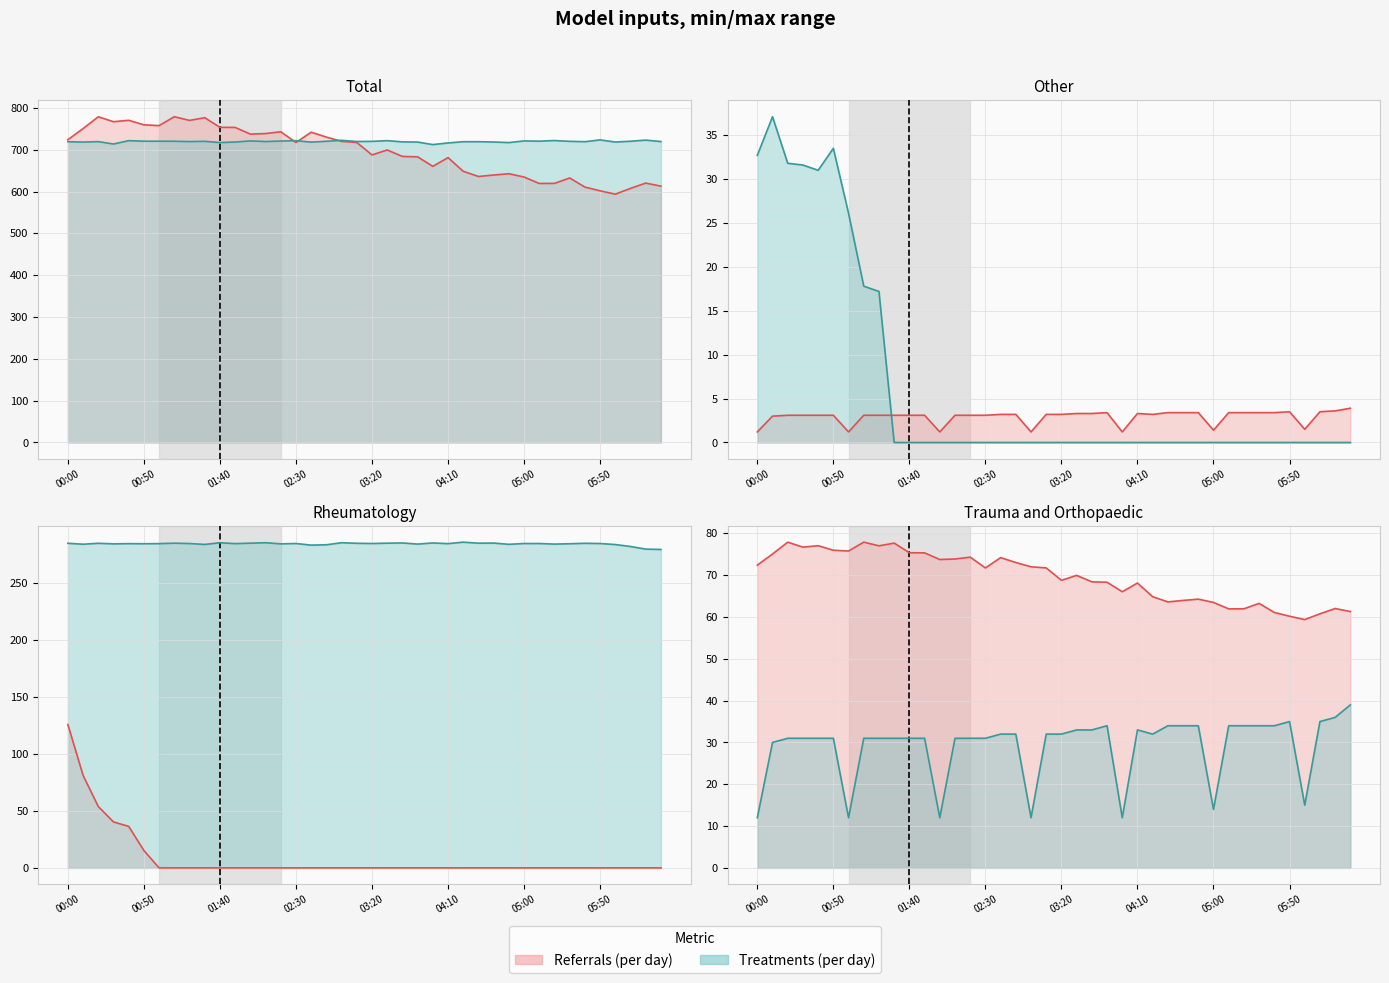

The value of col_1 line at 03:20 is 721.9. True or false?

True